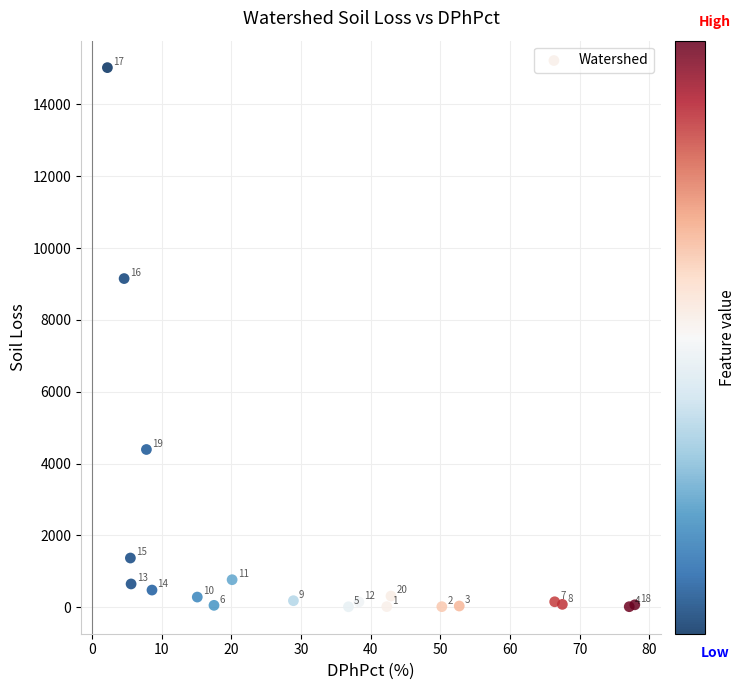

What Y value in the scatter plot is closest to 7518?

9150